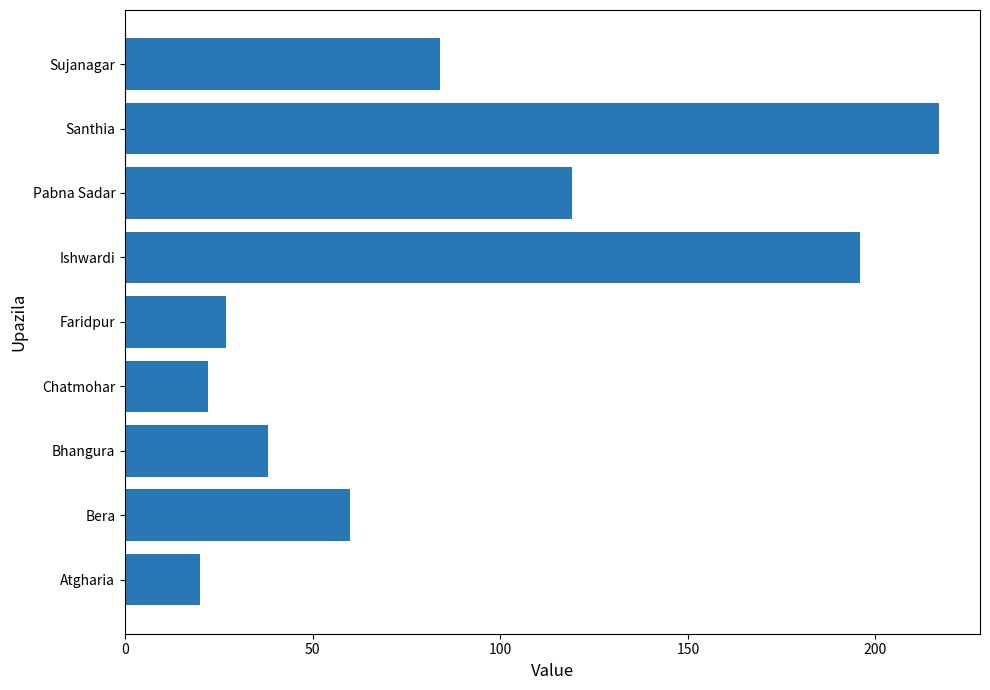

The value at Bera is 93. True or false?

False